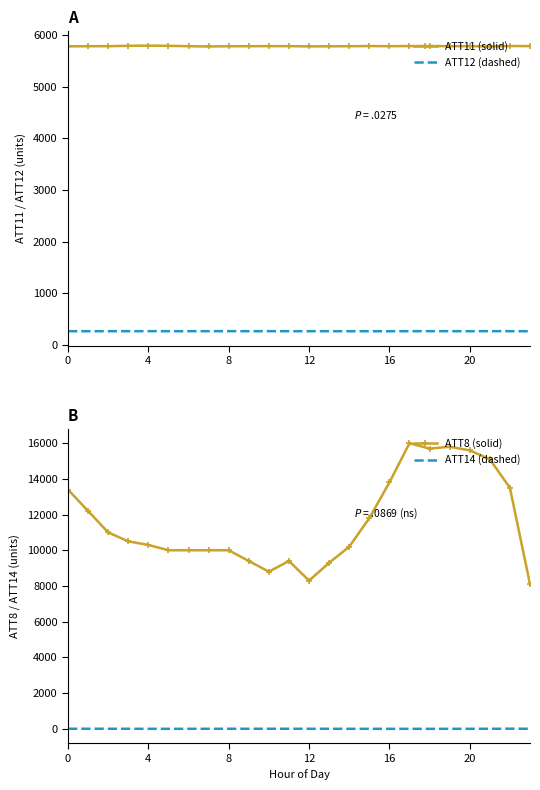

What is the minimum value for ATT11 (solid)?

5781.6